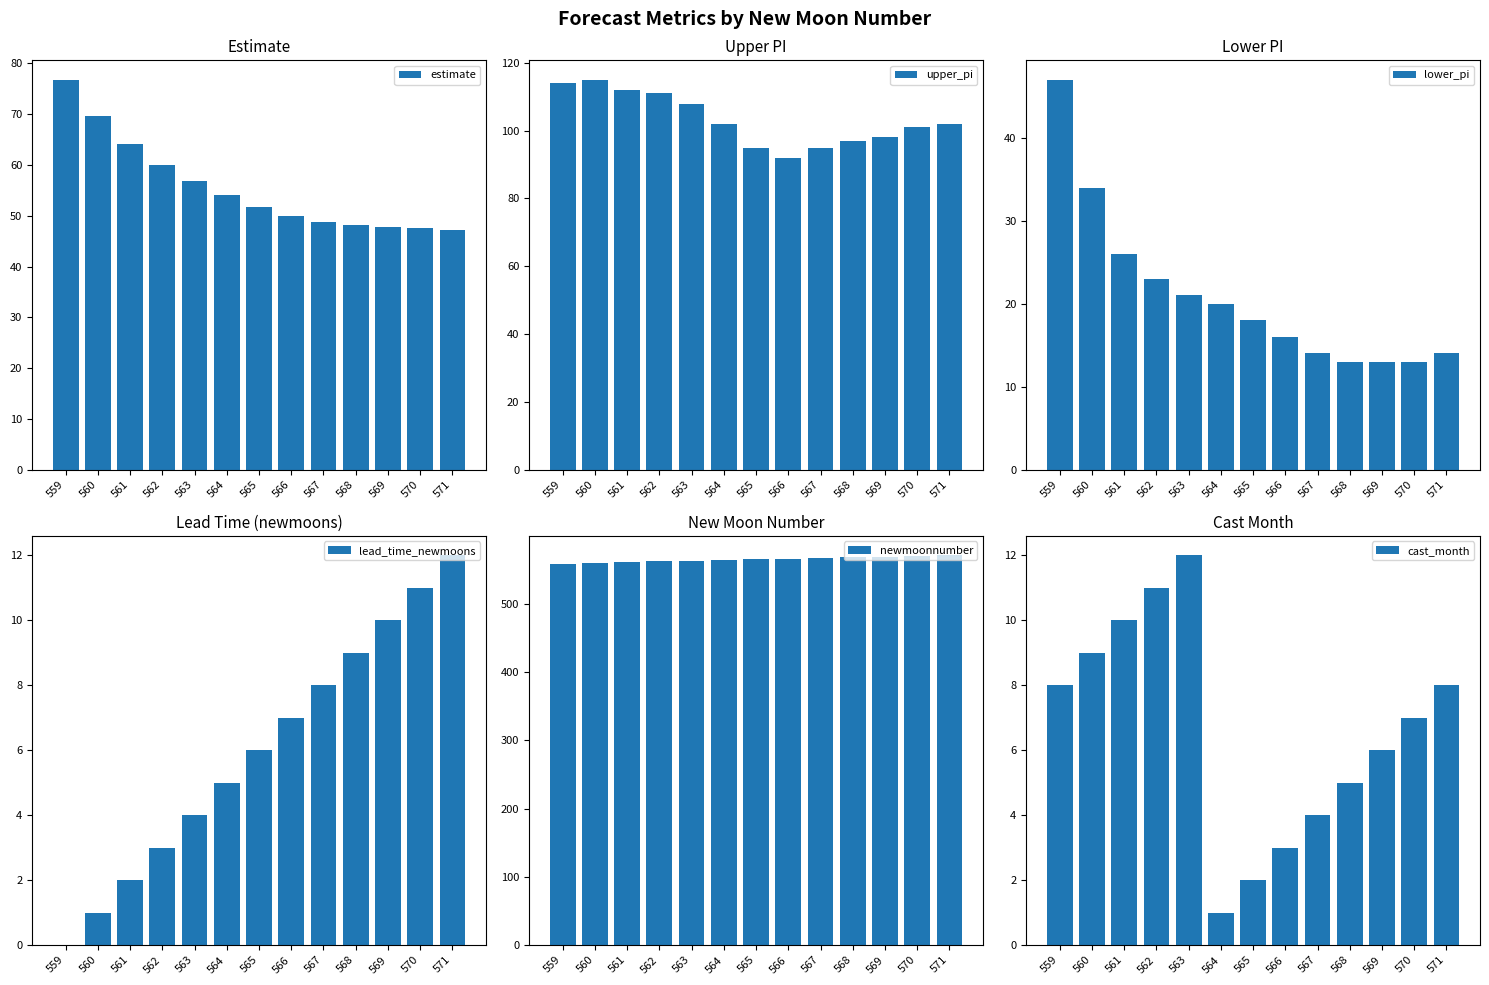

Which series changed the most between 561 and 563?

estimate